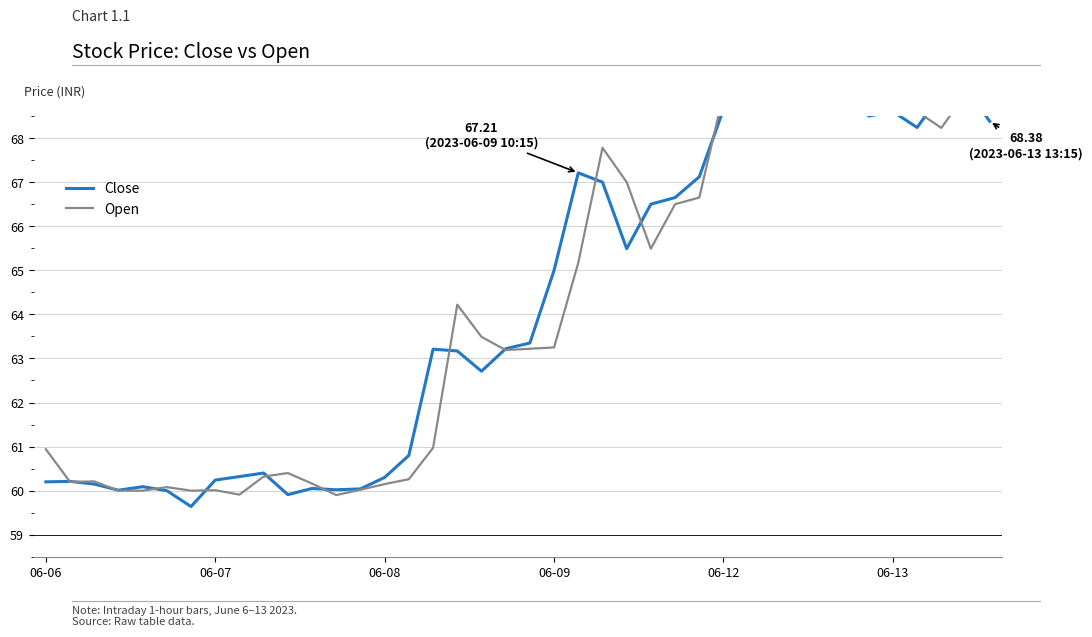

Between 9 and 12, which series saw the biggest shift?

Open